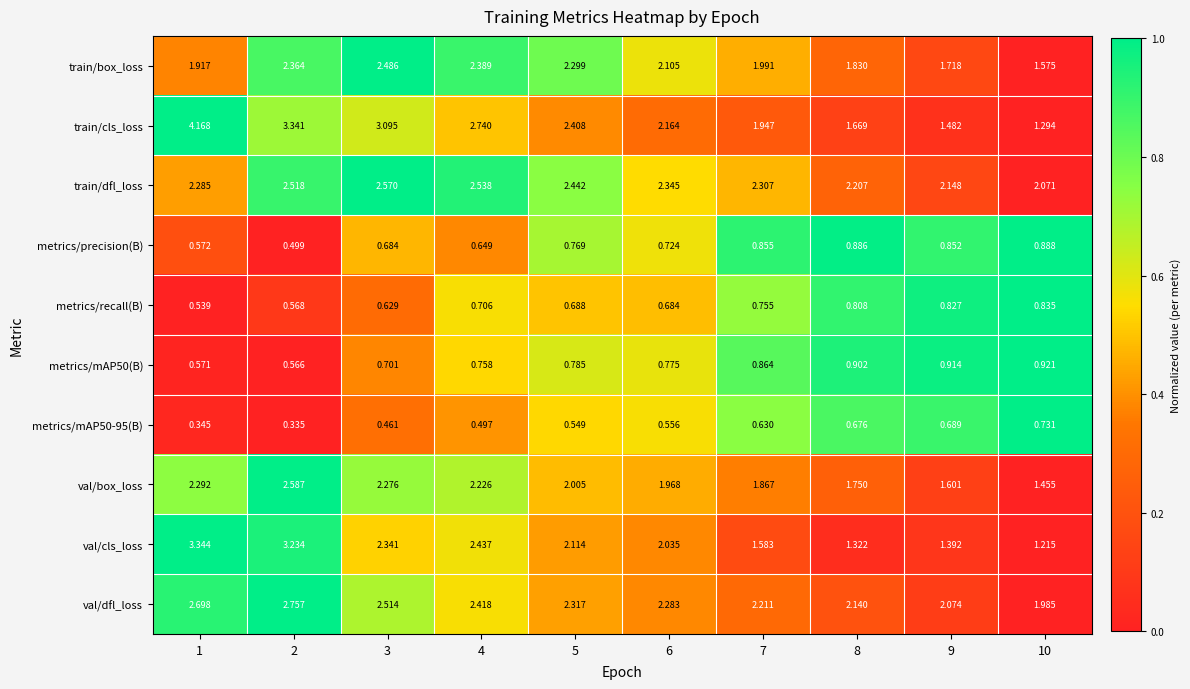

Which series has the widest spread of values?

train/cls_loss